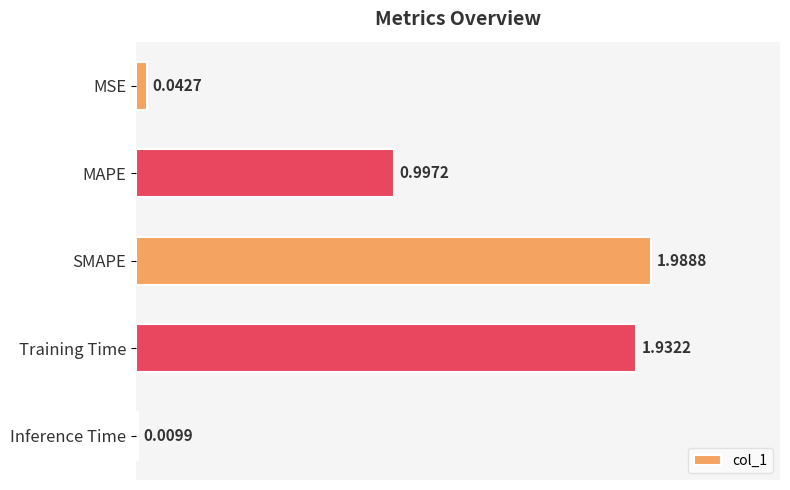

How many bars are there in total?

5